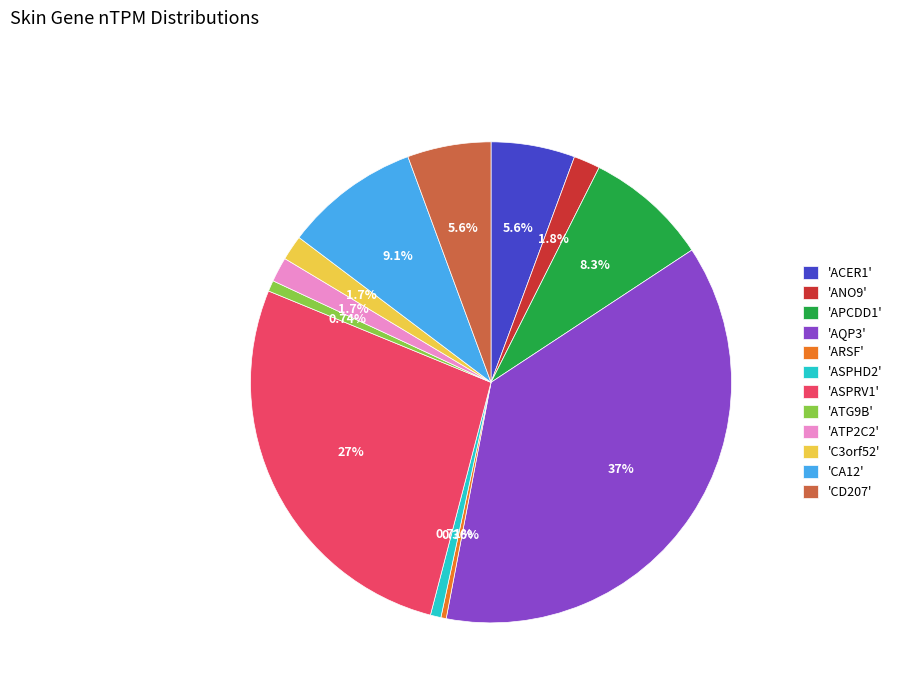

To the nearest percent, what is the average slice percentage?

8%